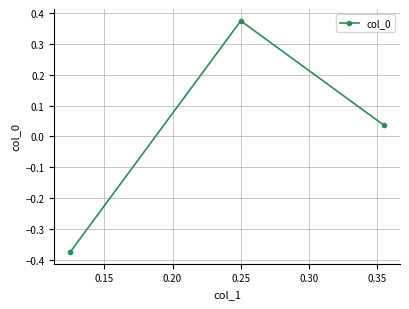

Does the chart display data point markers on the line(s)?

Yes